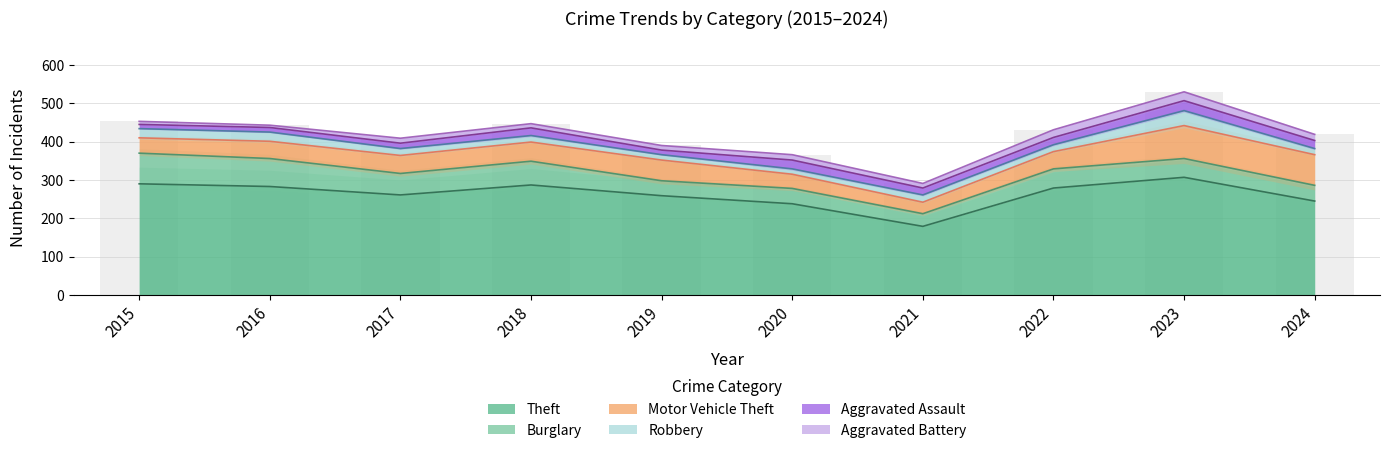

What is the value of the Motor Vehicle Theft bar at the 4th from the left?

50